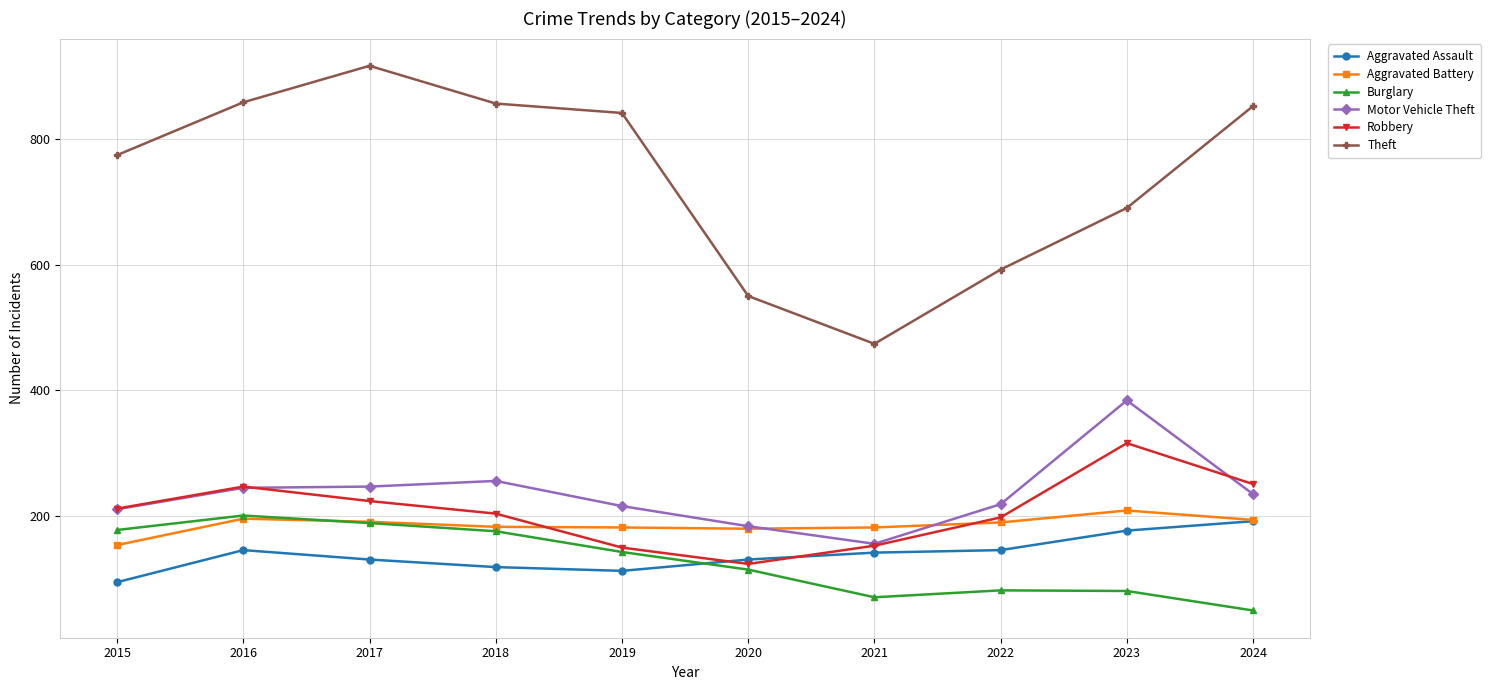

What is the spread (max minus min) of values at 2018?

737